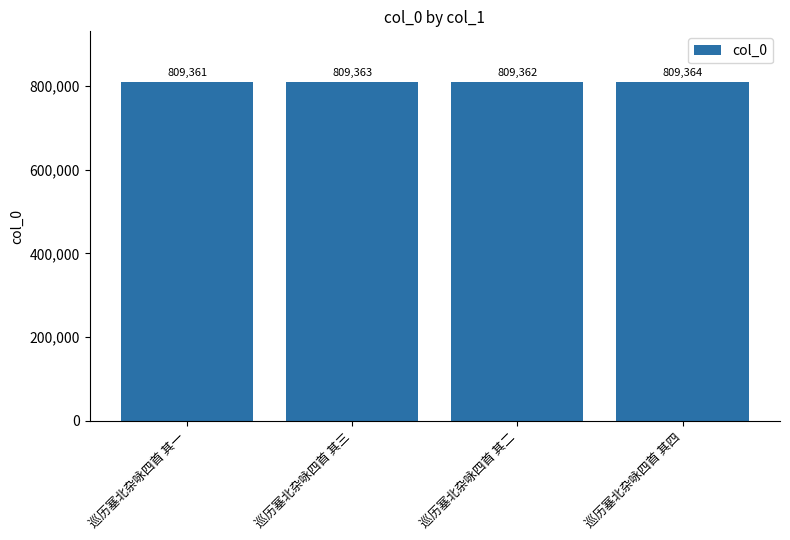

True or false: the data shows 1270967 at 巡历塞北杂咏四首 其二.

False